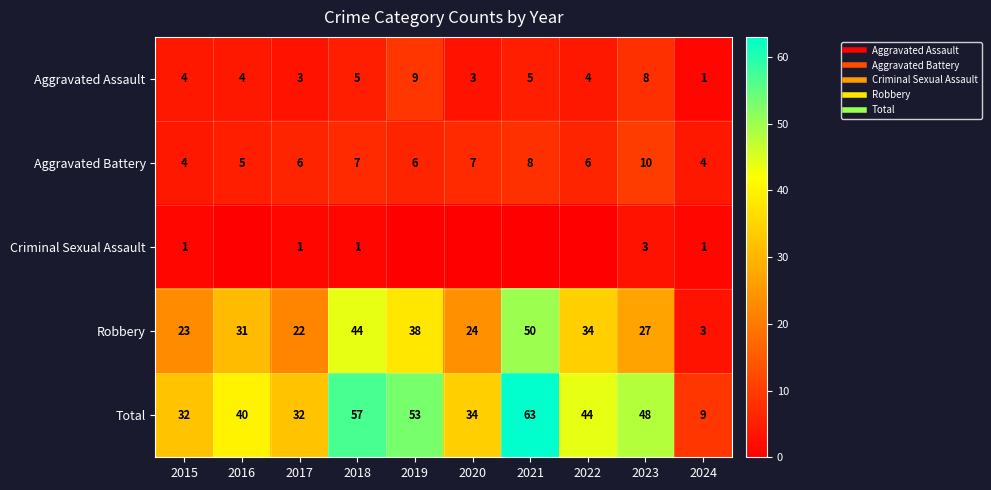

What is the difference between the second highest and second lowest values in the Aggravated Battery series?

4